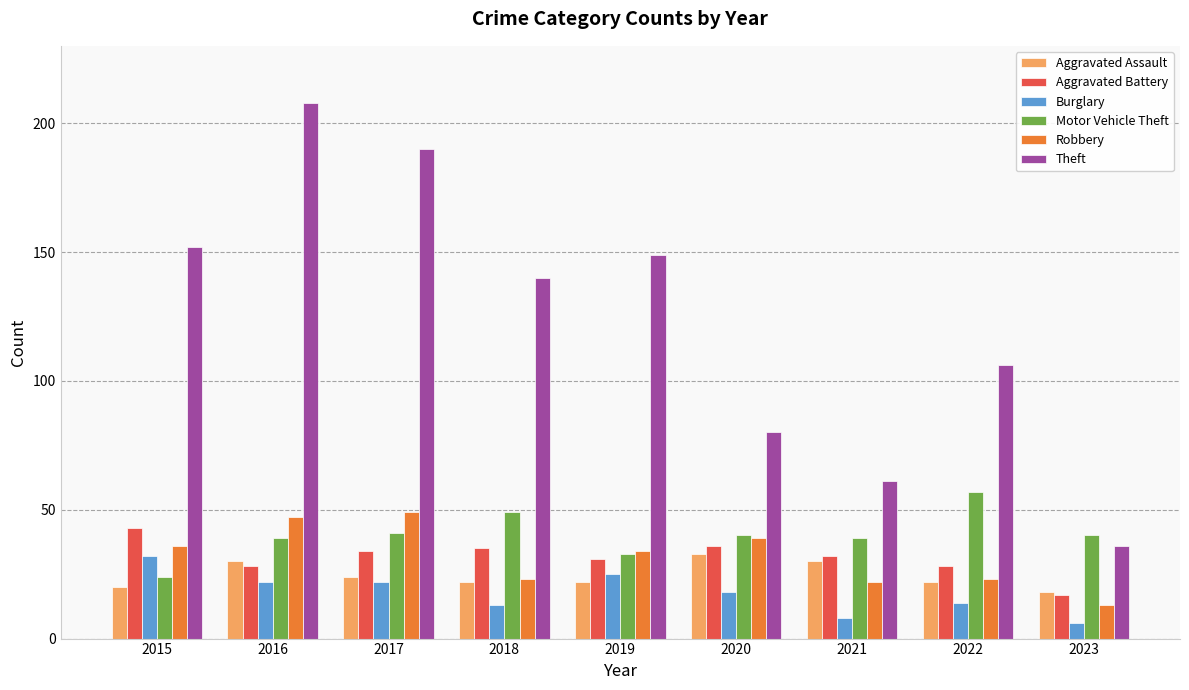

What is the value of the Burglary bar at the 2nd from the left?

22